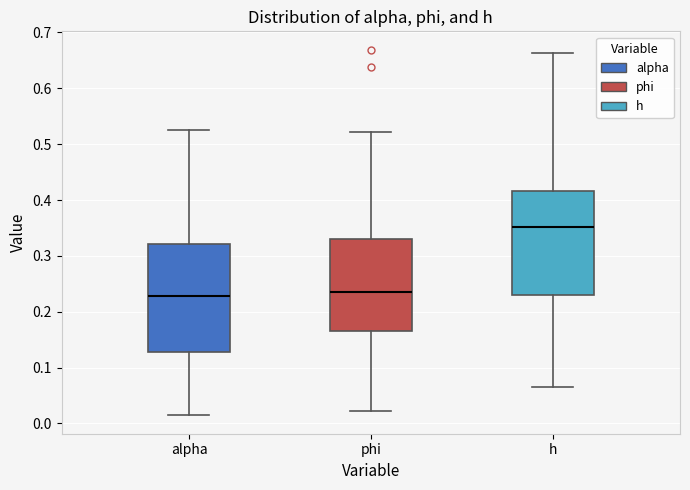

Reading left to right, transcribe this box plot: for each box, give where its median line is, the range the box spans, and where its two whiskers end, as read against the y-axis. The values are not printed on the chart, so give them approximately, as read against the axis.

alpha: median 0.23, box 0.13 to 0.32, whiskers 0.01 to 0.53
phi: median 0.24, box 0.16 to 0.33, whiskers 0.02 to 0.52
h: median 0.35, box 0.23 to 0.42, whiskers 0.07 to 0.66